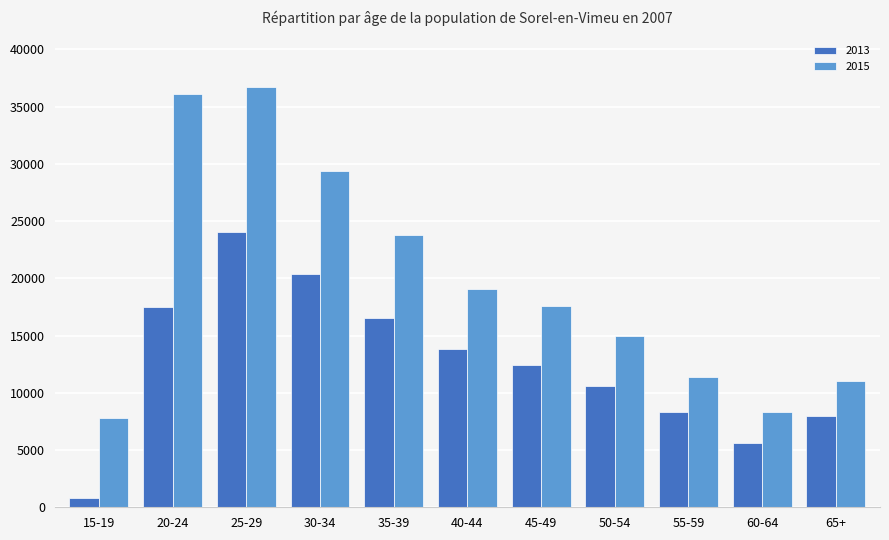

What is the label of the 8th bar from the left?

50-54